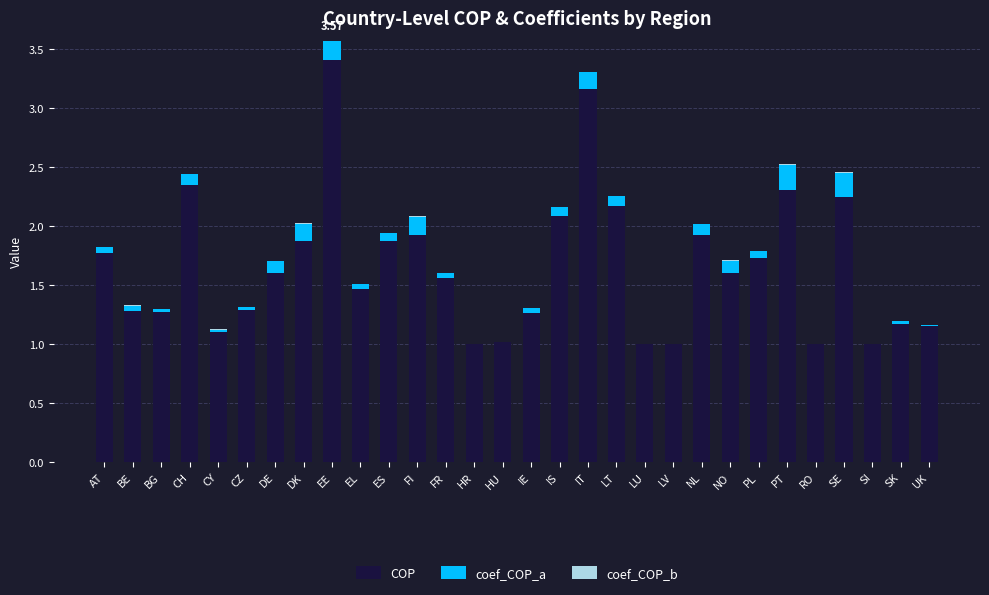

What is the total value across all series at EE?

3.6